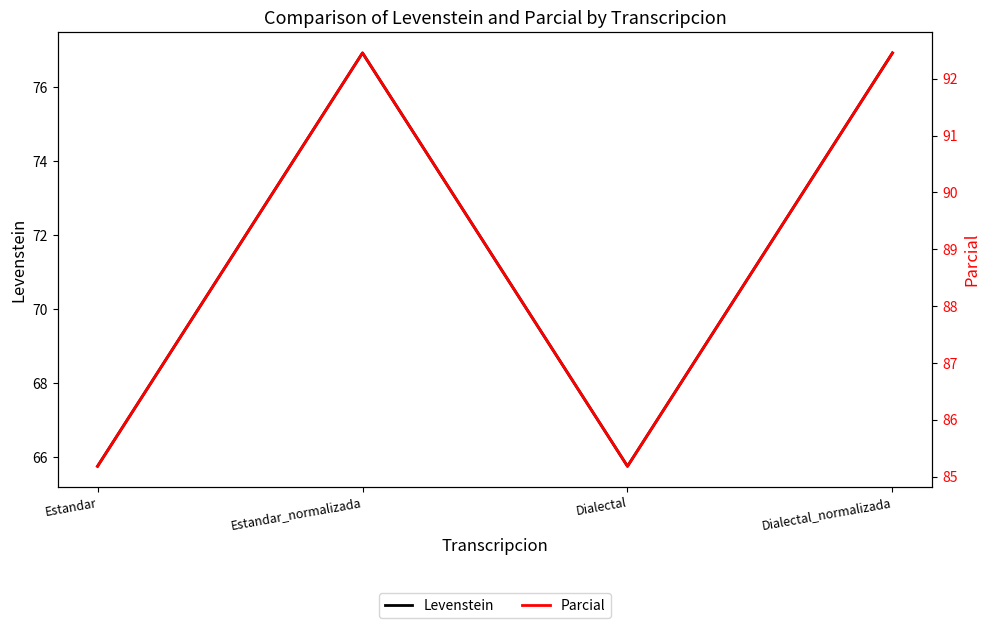

What are all the series names shown in the legend?

Levenstein, Parcial